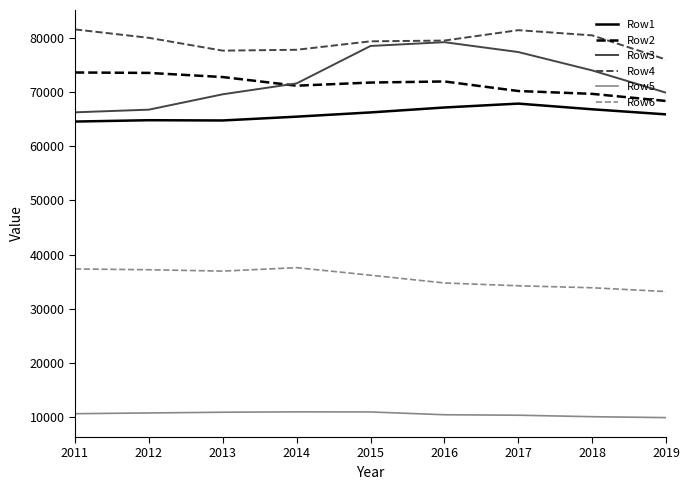

True or false: Row1 has more than 2 points higher than both neighbors.

False